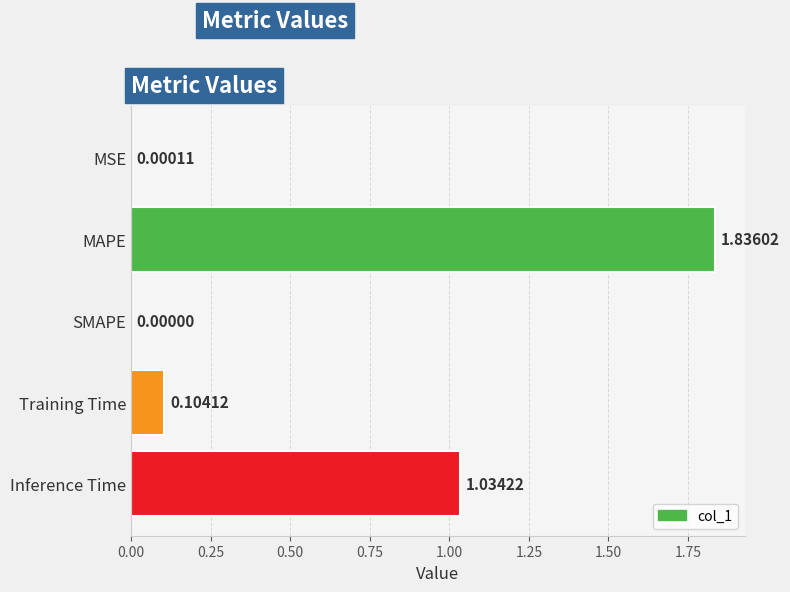

Which has a higher value, Training Time or Inference Time?

Inference Time